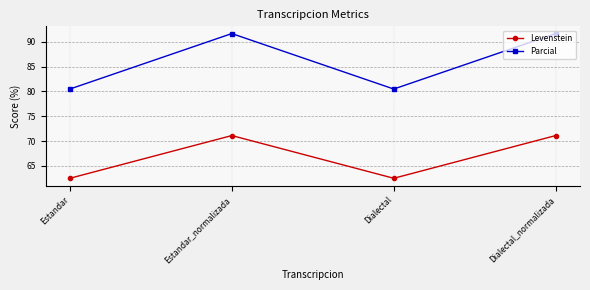

What is the minimum value shown in the chart?

62.5